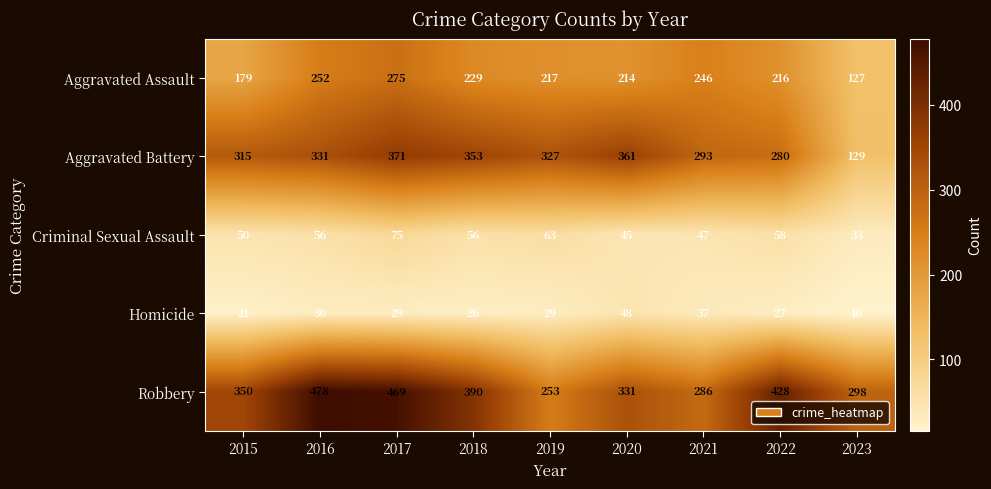

True or false: Homicide has a value of 44 at 2018.

False